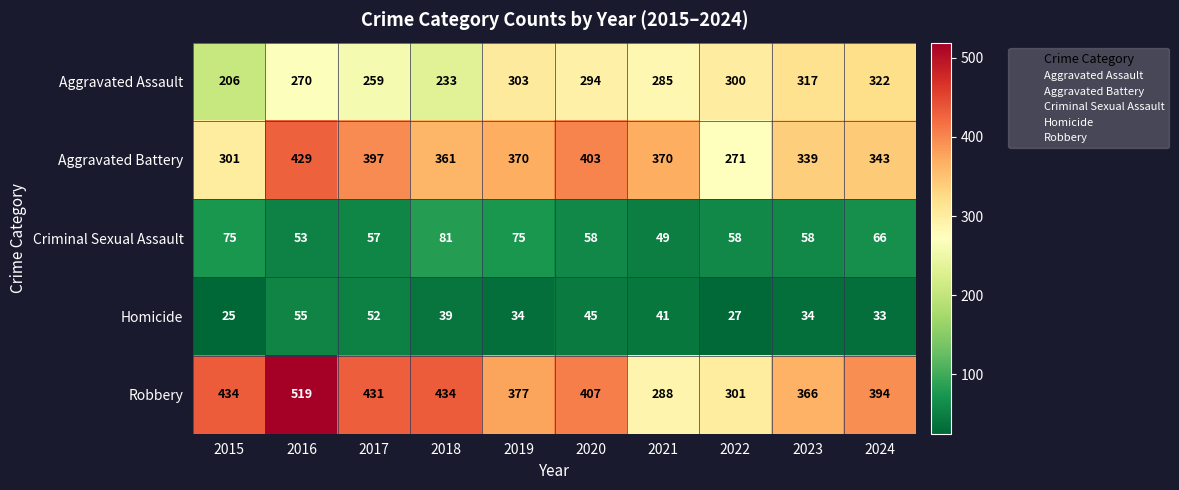

Which series has the widest spread of values?

Robbery